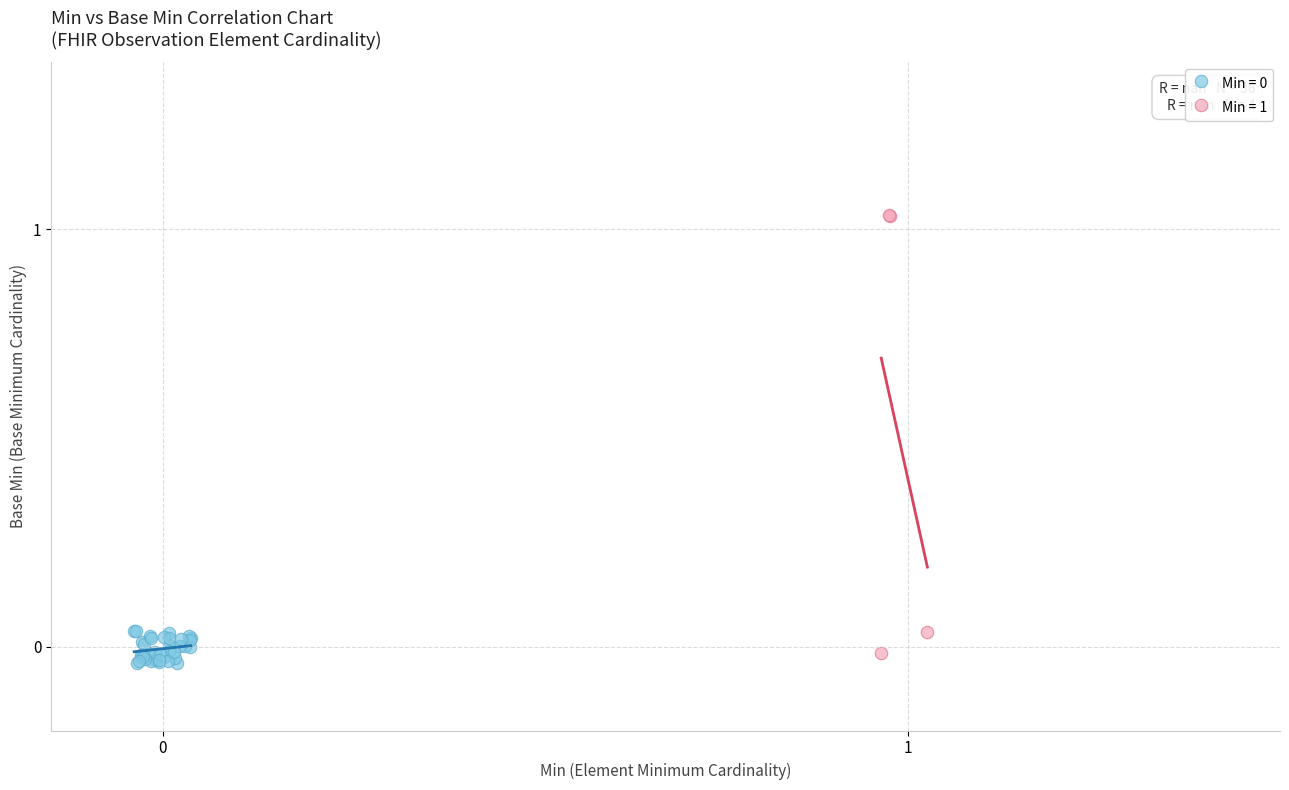

Which series contains the highest Y value?

Min = 1